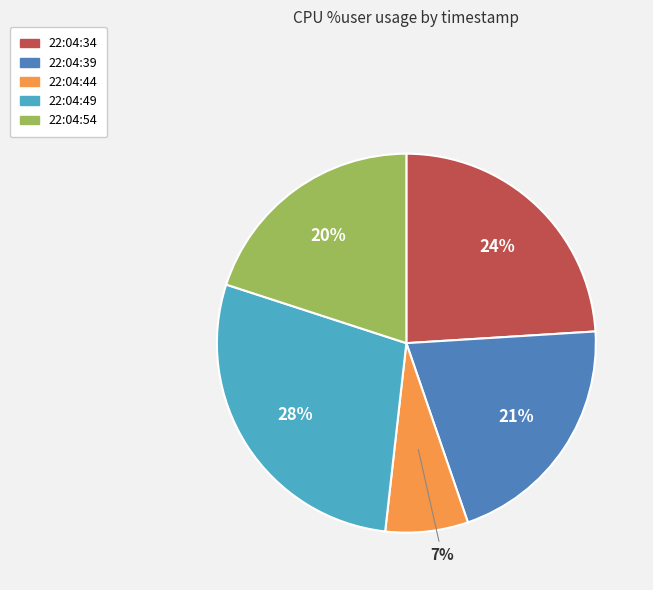

Count the number of slices in the pie.

5